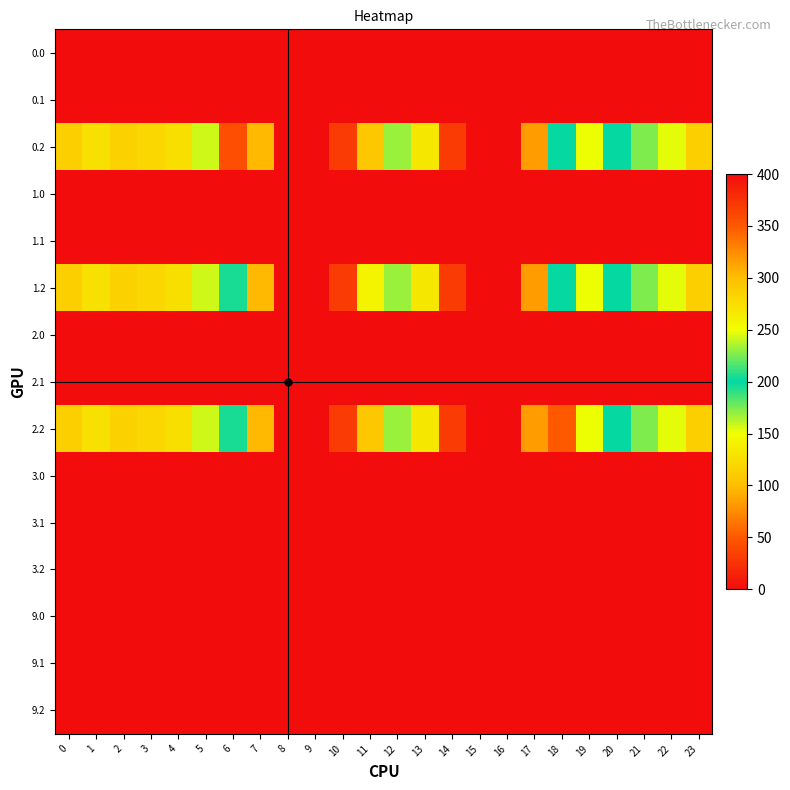

List the series in order of their peak value, highest first.

0.2, 1.2, 2.2, 0.1, 1.1, 2.1, 0.0, 1.0, 2.0, 9.0, 9.1, 3.0, 3.1, 3.2, 9.2